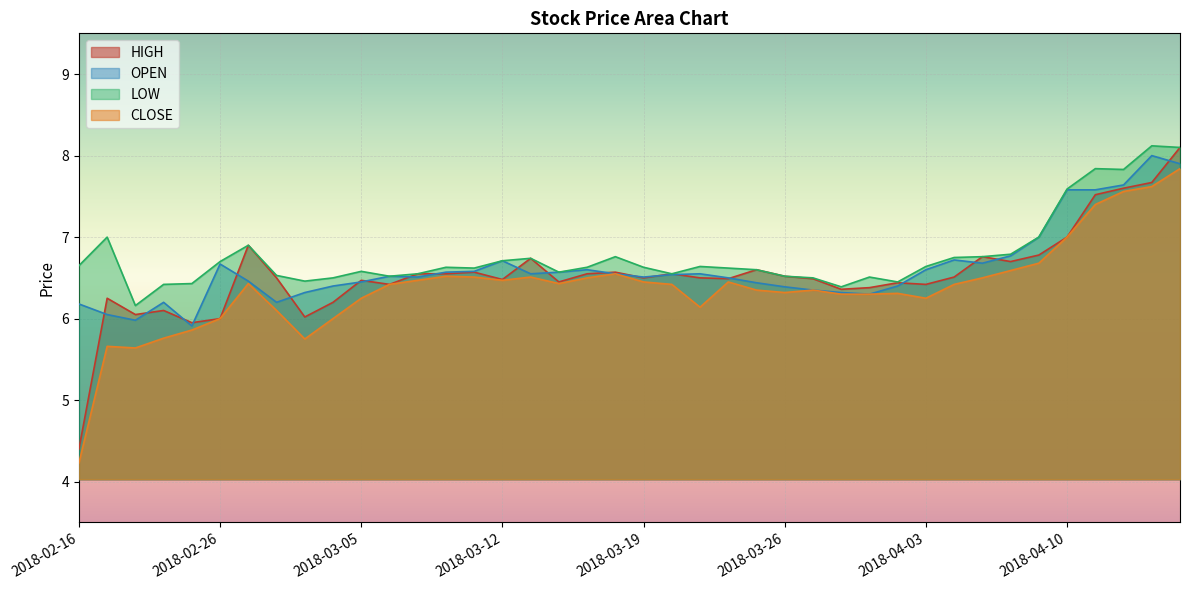

What is the label of the 26th point from the right?

2018-03-09